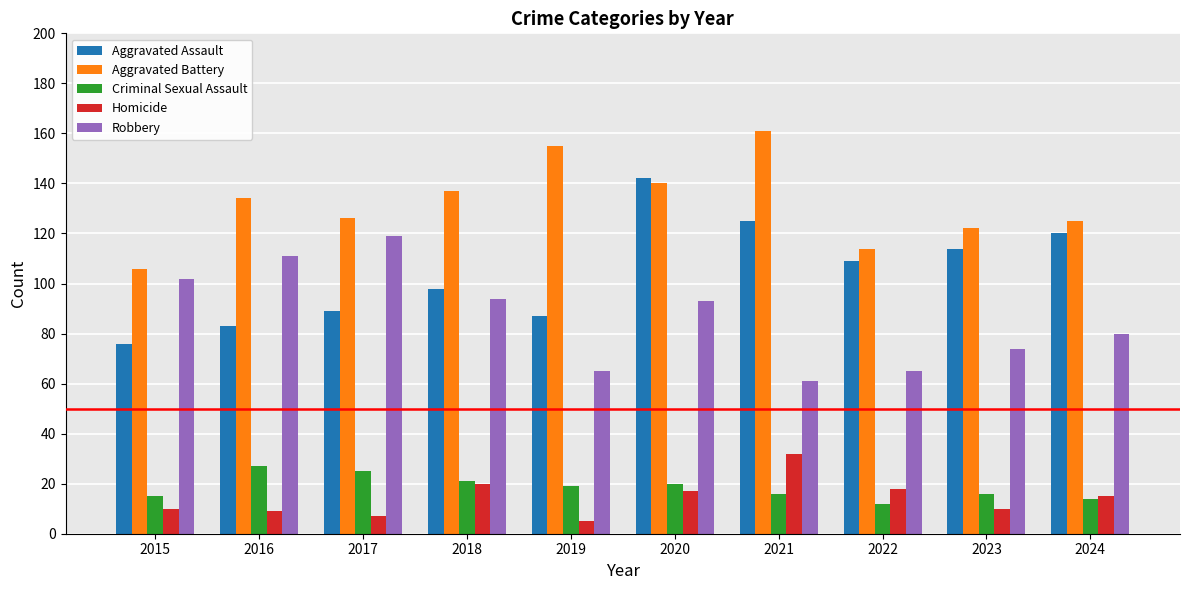

What are all the series names shown in the legend?

Aggravated Assault, Aggravated Battery, Criminal Sexual Assault, Homicide, Robbery